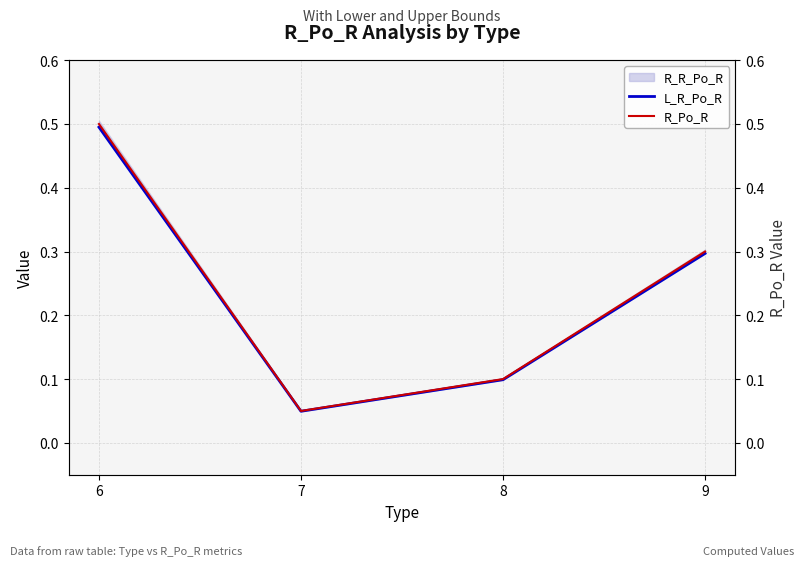

Rank the series at 6 from highest to lowest value.

R_Po_R, L_R_Po_R